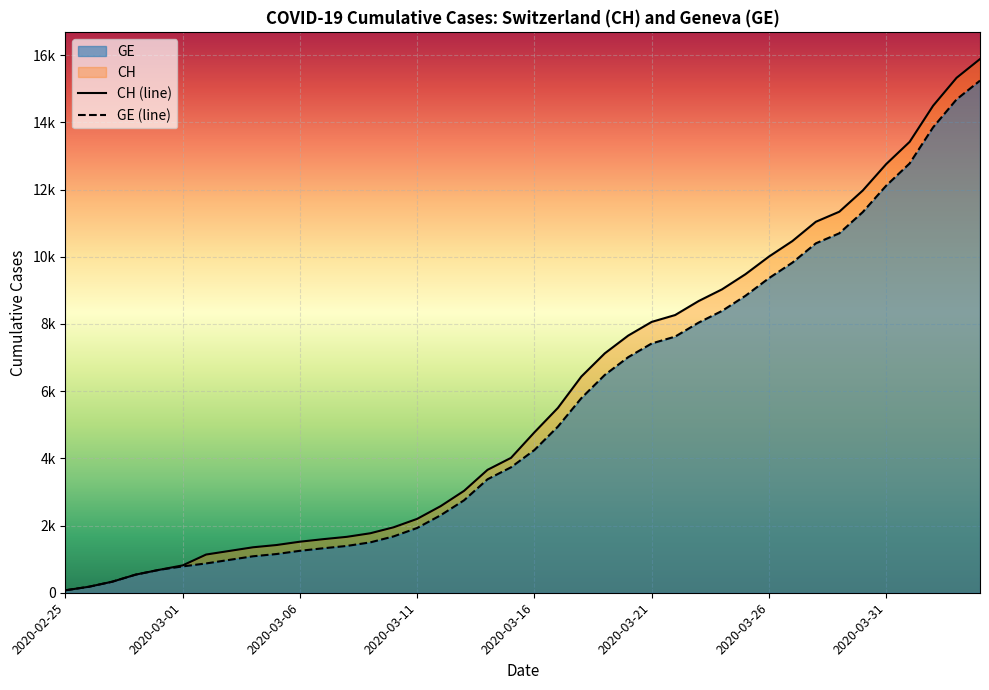

Which series has the largest total across all categories?

CH (line)